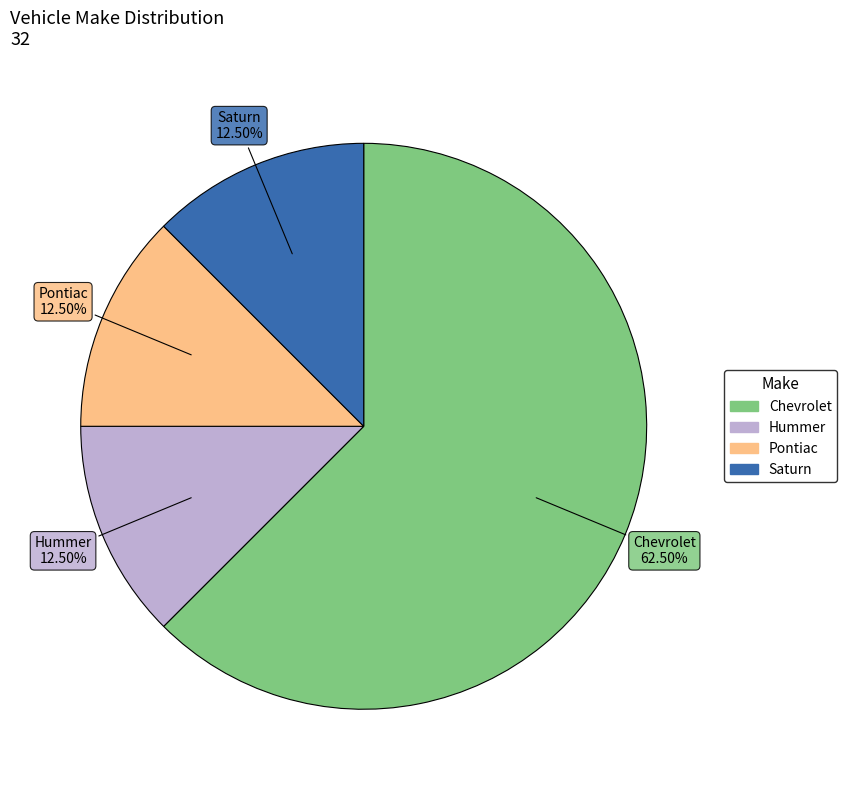

Which slice is the largest?

Chevrolet